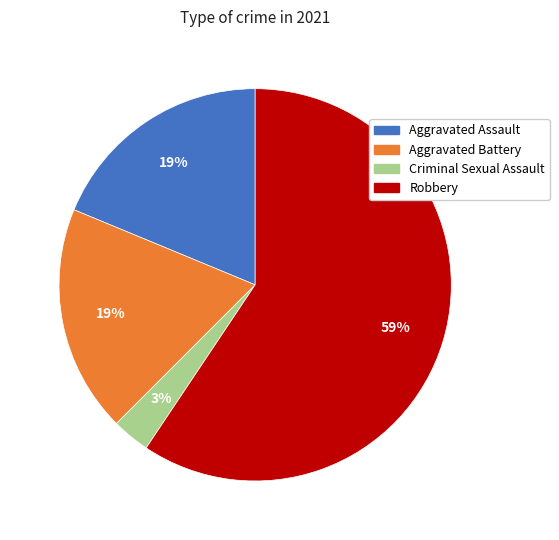

Which has a higher value, Criminal Sexual Assault or Robbery?

Robbery